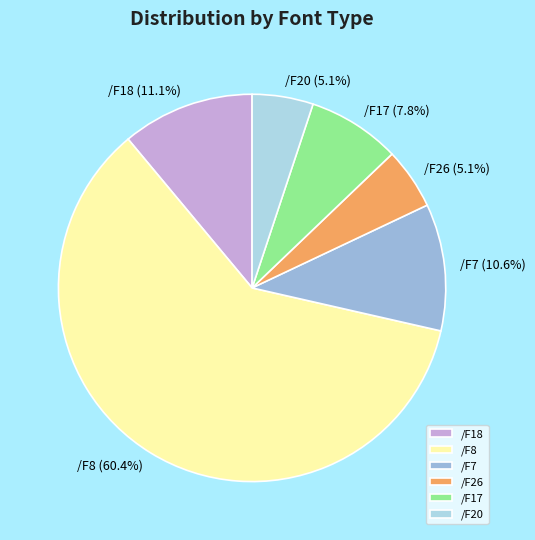

How many slices are in this pie chart?

6